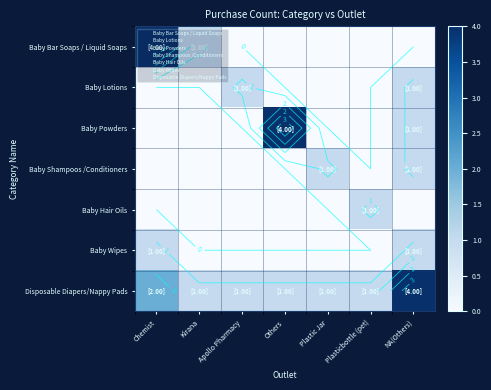

Count the number of data series in this chart.

7